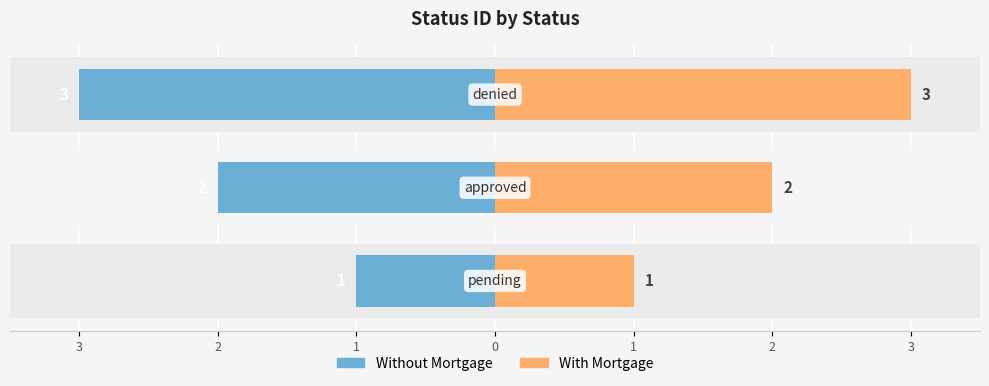

What is the average value of the status_id (right) series?

2